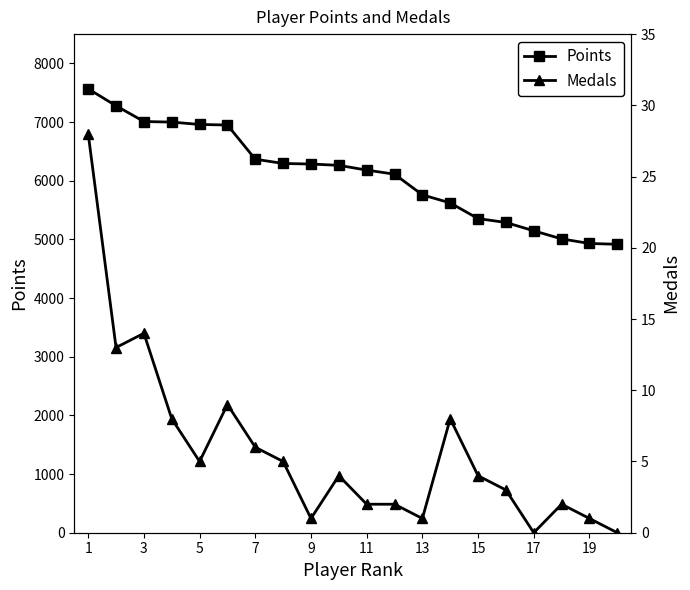

How many values in the Points series exceed 6263?

9